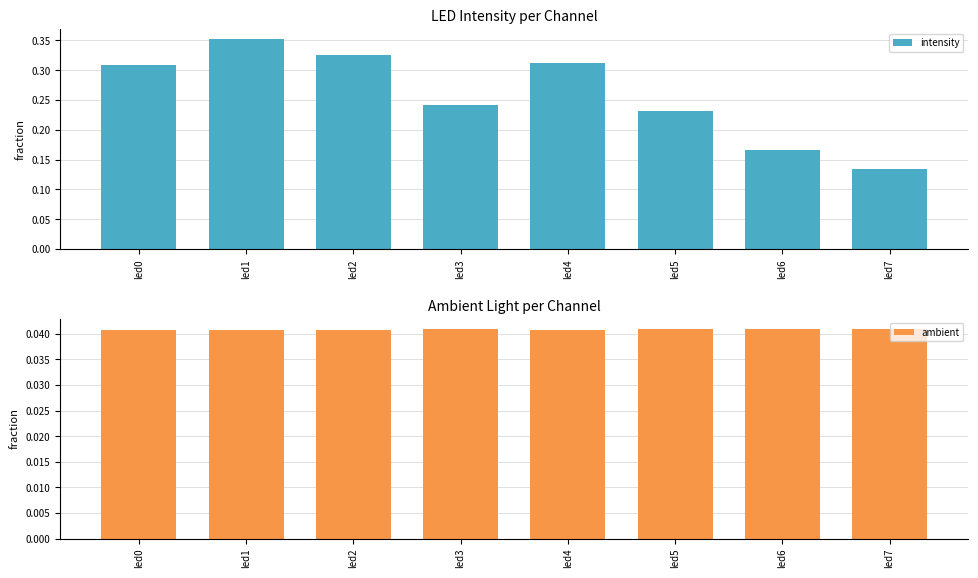

Which series has the largest range (max minus min)?

intensity